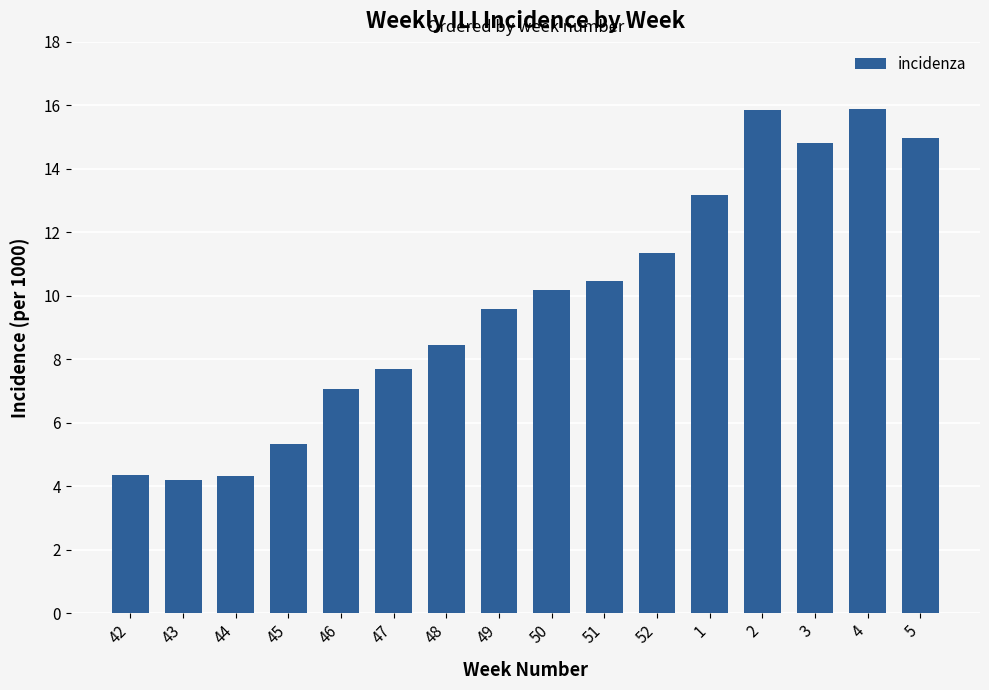

What is the label of the 9th bar from the right?

49